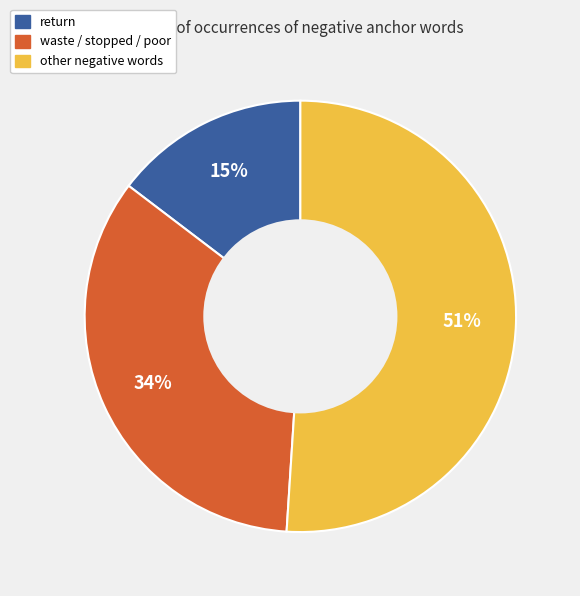

How many slices are in this pie chart?

3